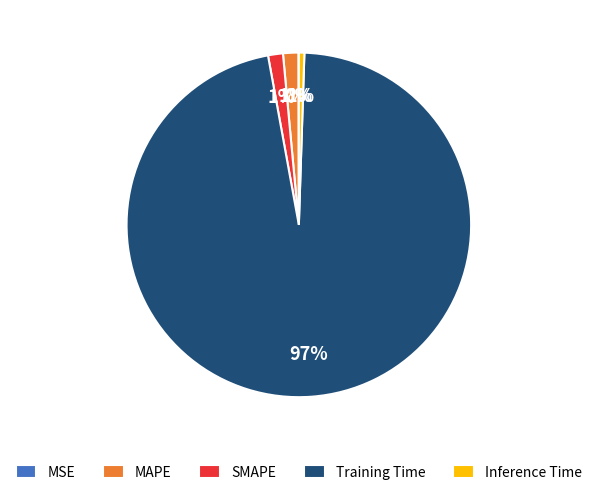

The Inference Time slice represents 11% of the pie. True or false?

False